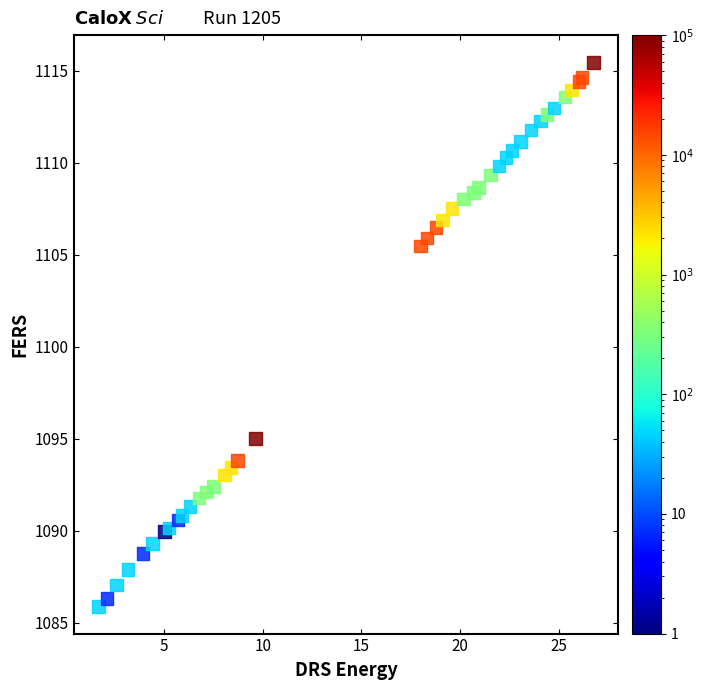

What Y value in the scatter plot is closest to 1100?

1095.0